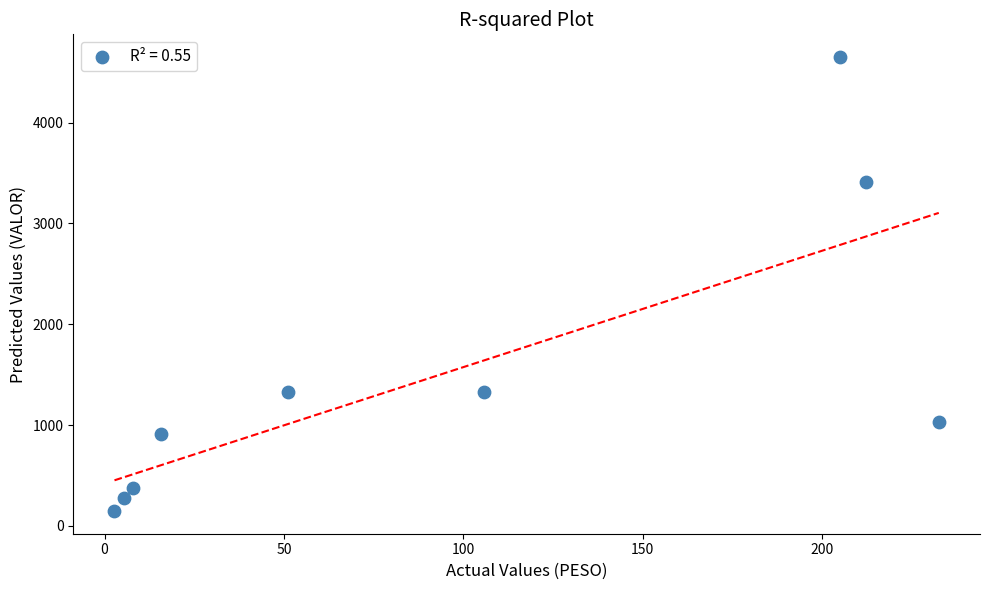

What is the range of X values (max minus min)?

229.7